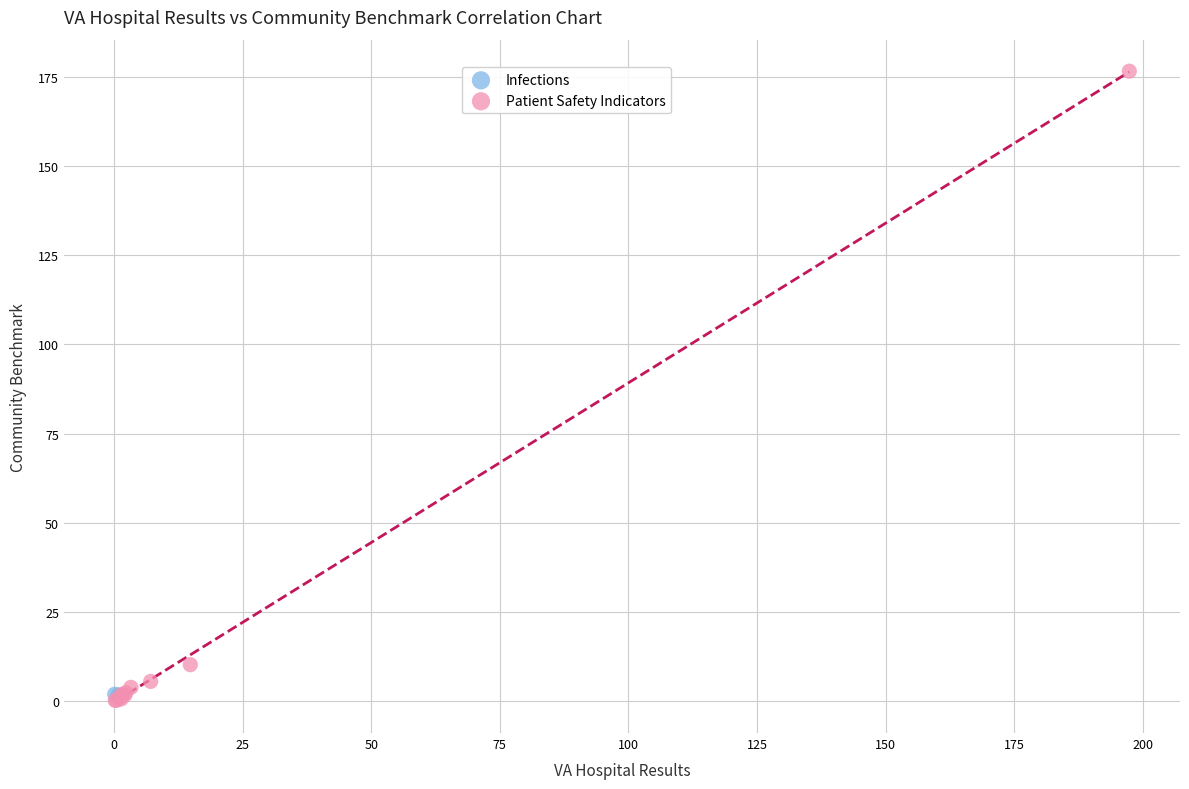

What are all the series names shown in the legend?

Infections, Patient Safety Indicators